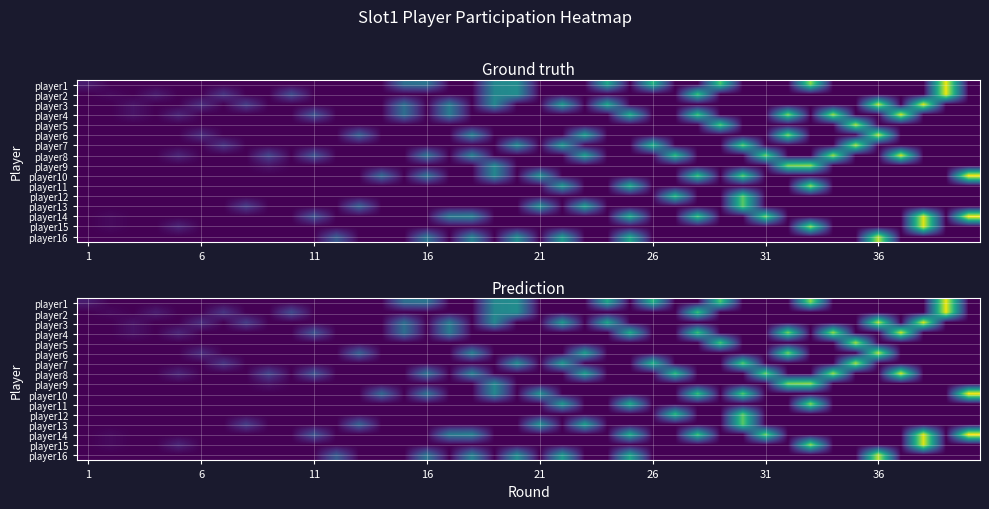

List the series in order of their peak value, lowest first.

player12, player13, player9, player11, player5, player7, player6, player16, player4, player8, player3, player15, player1, player2, player10, player14